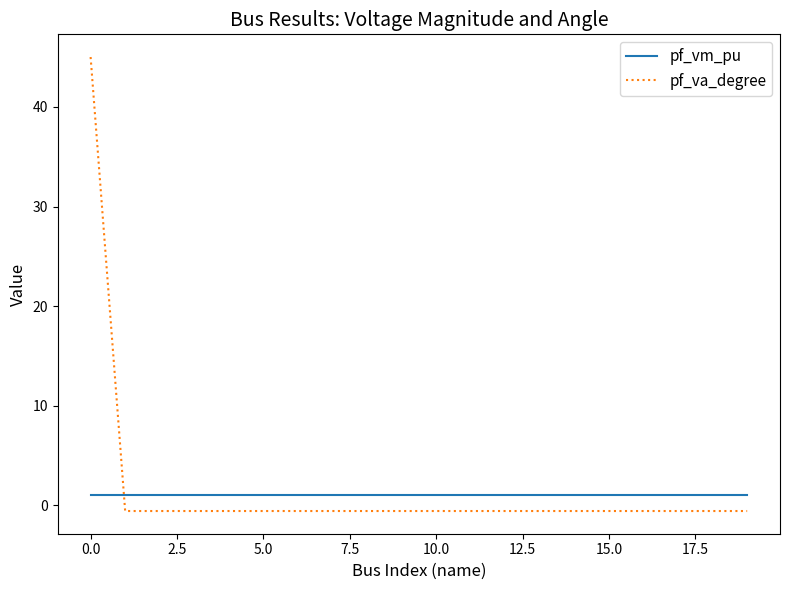

Which series has the widest spread of values?

pf_va_degree